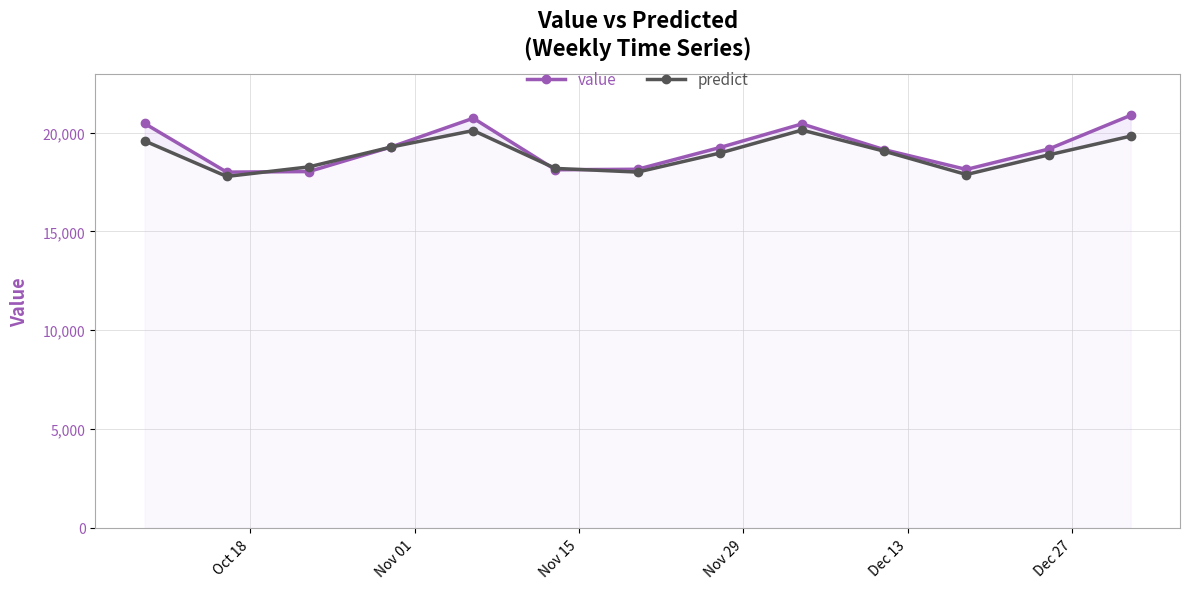

Does the chart have visible grid lines?

Yes